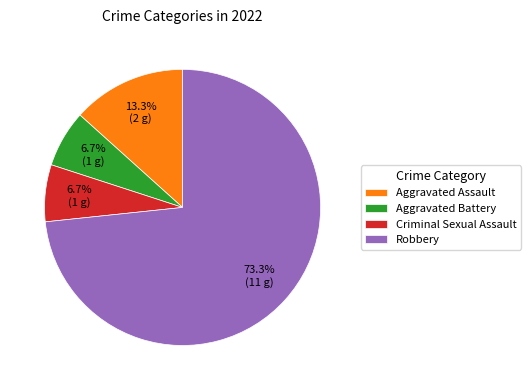

What percentage is the Aggravated Battery slice, to the nearest percent?

7%